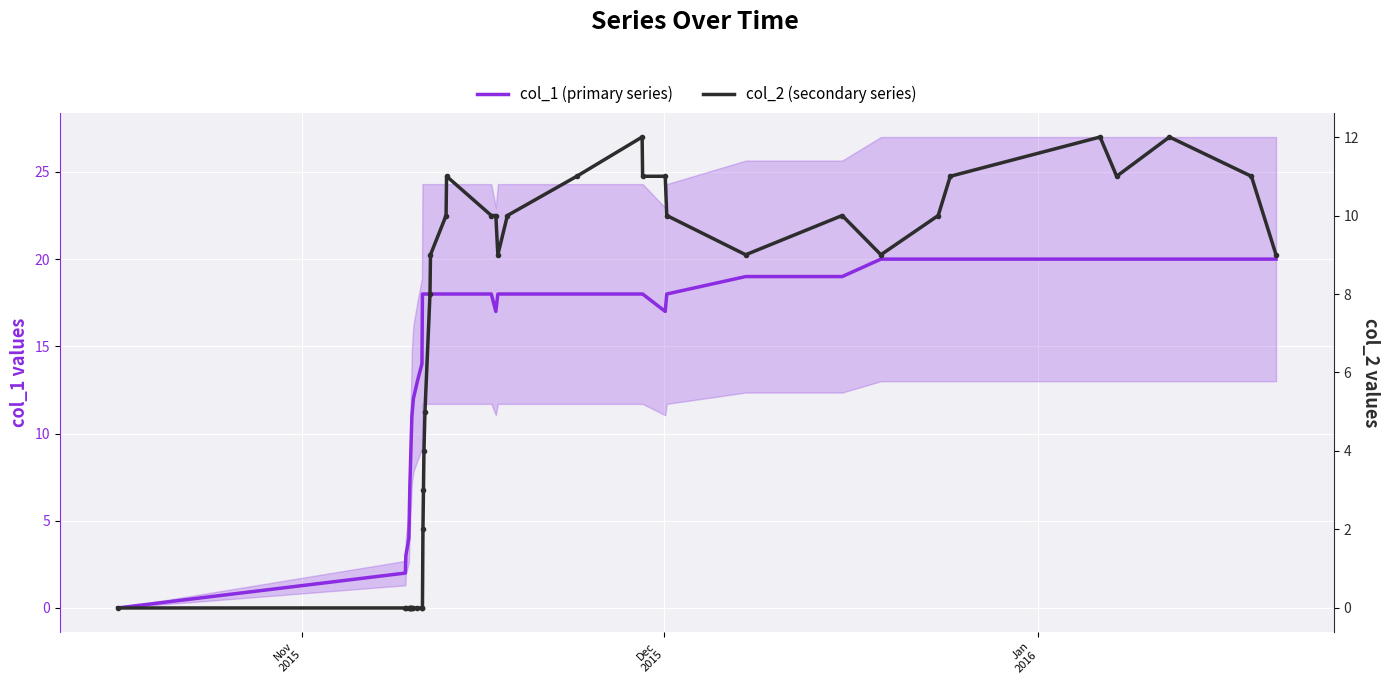

At which label does col_1 (primary series) reach its minimum?

Nov
2015